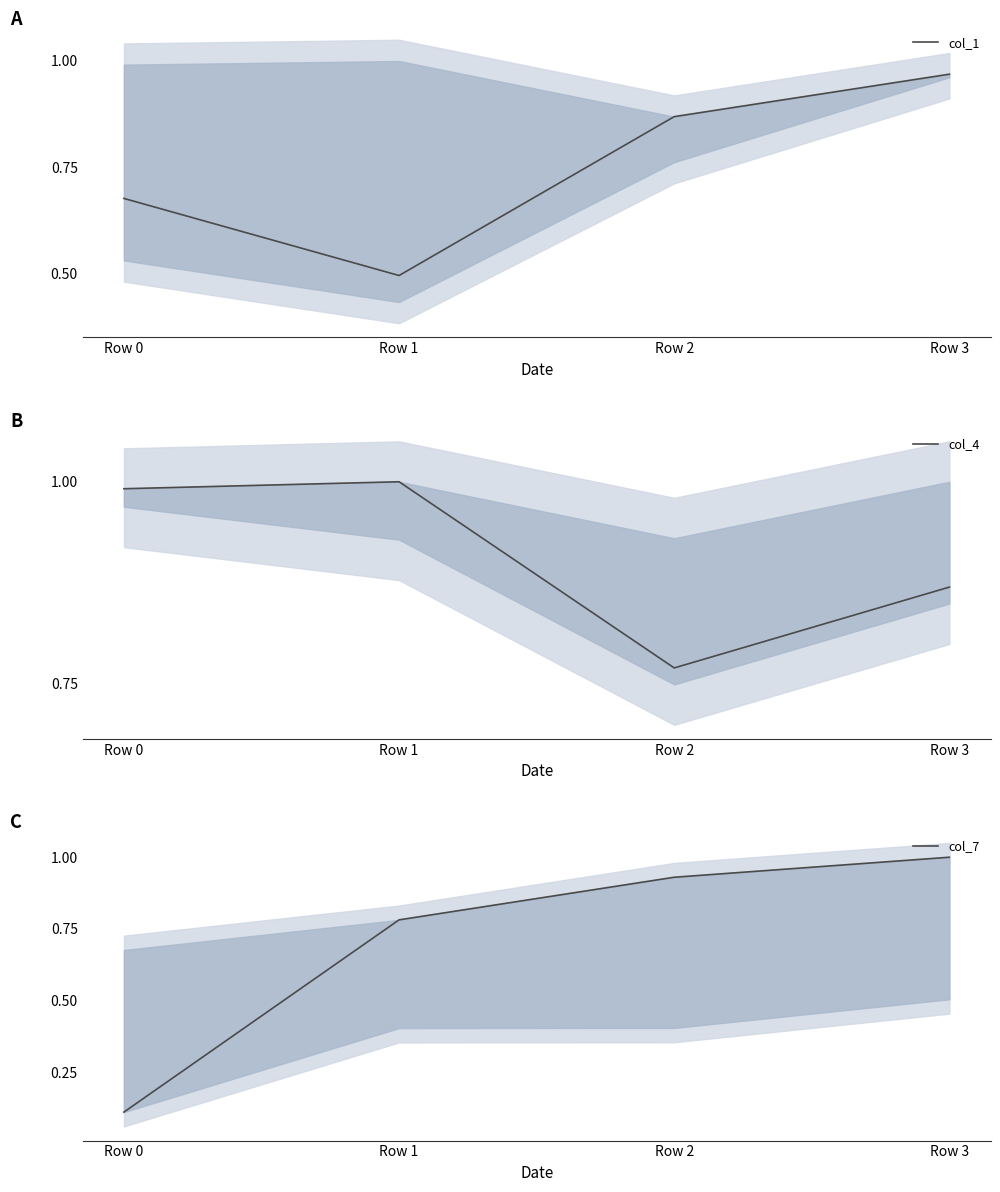

Which series has the largest range (max minus min)?

col_7